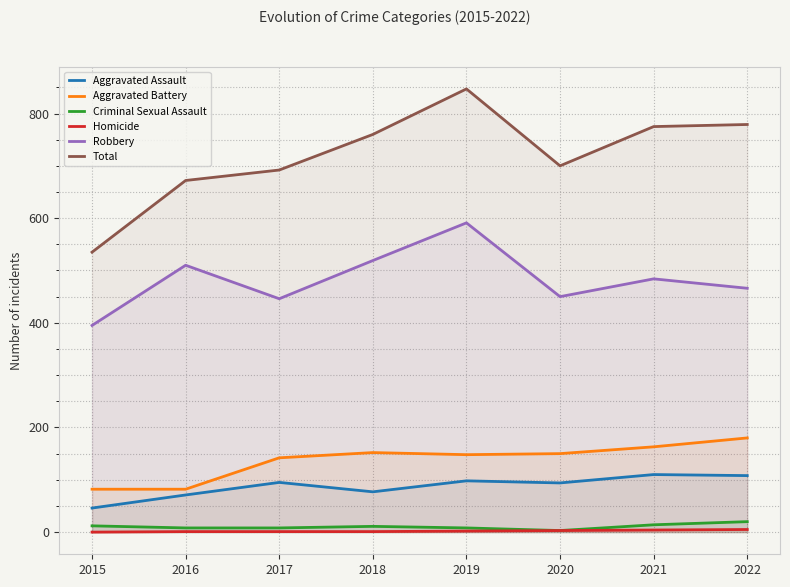

What is the difference between the Aggravated Assault values at 2021 and 2017?

15